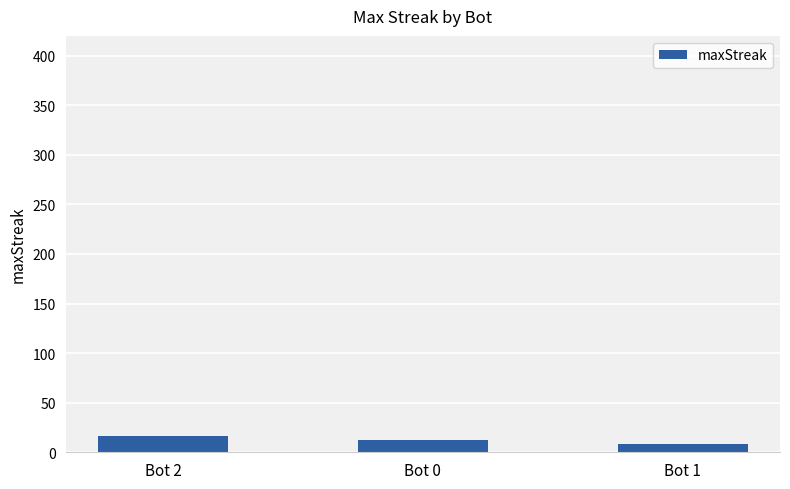

Read the value at Bot 1.

8